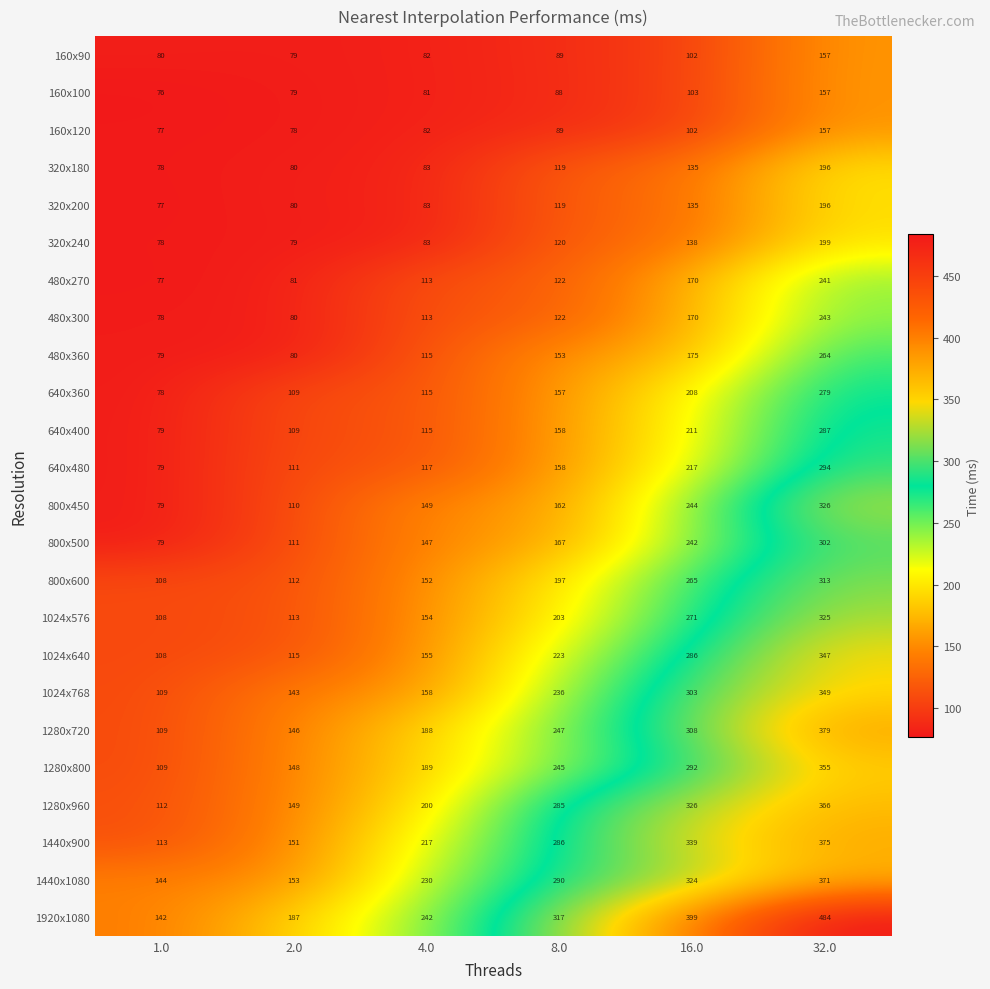

Which category has the highest value across all series?

32.0